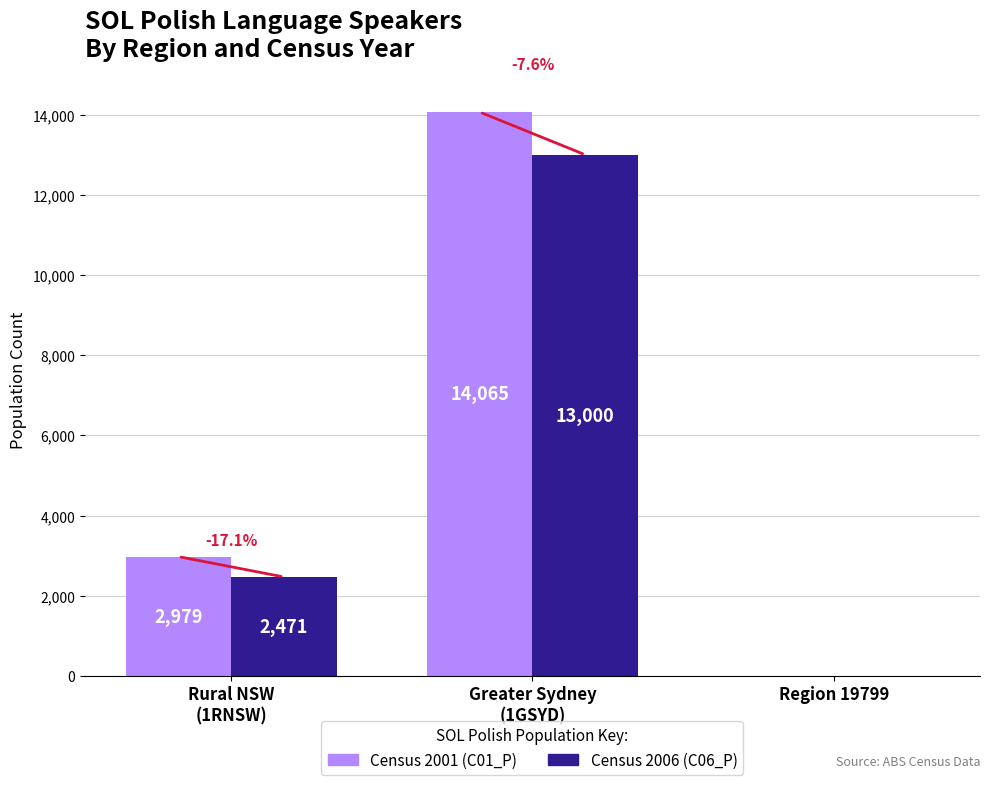

Does the chart contain stacked bars?

No